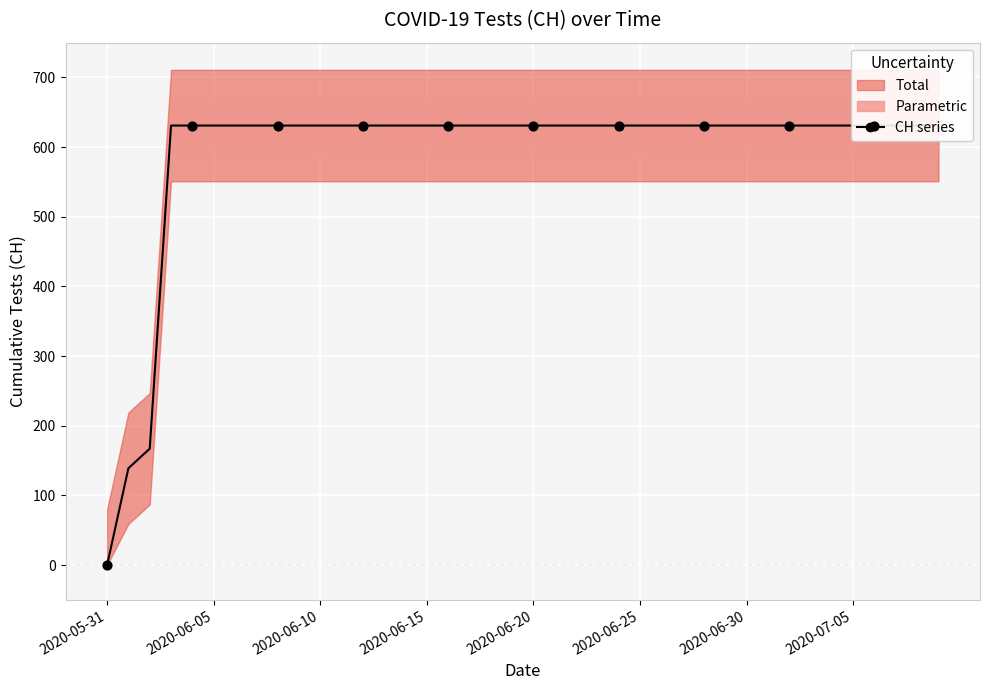

What is the change in value from 2020-05-31 to 26?

+631